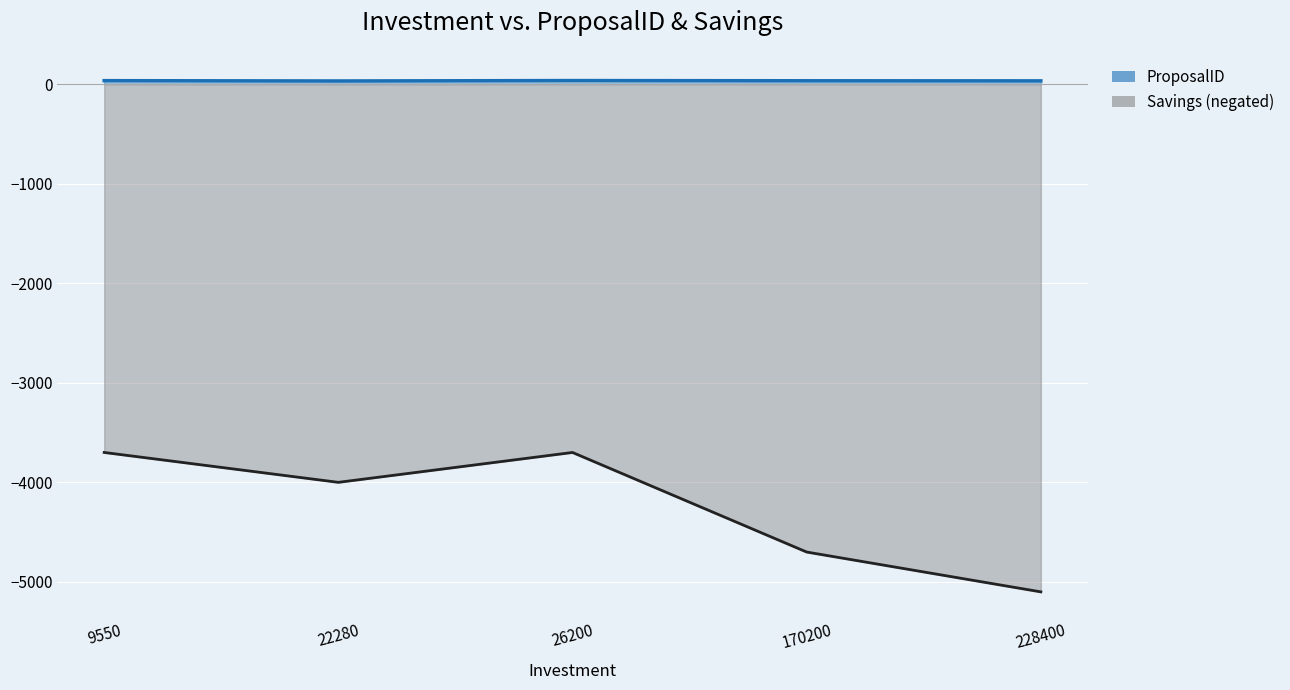

Does the chart display data point markers on the line(s)?

No